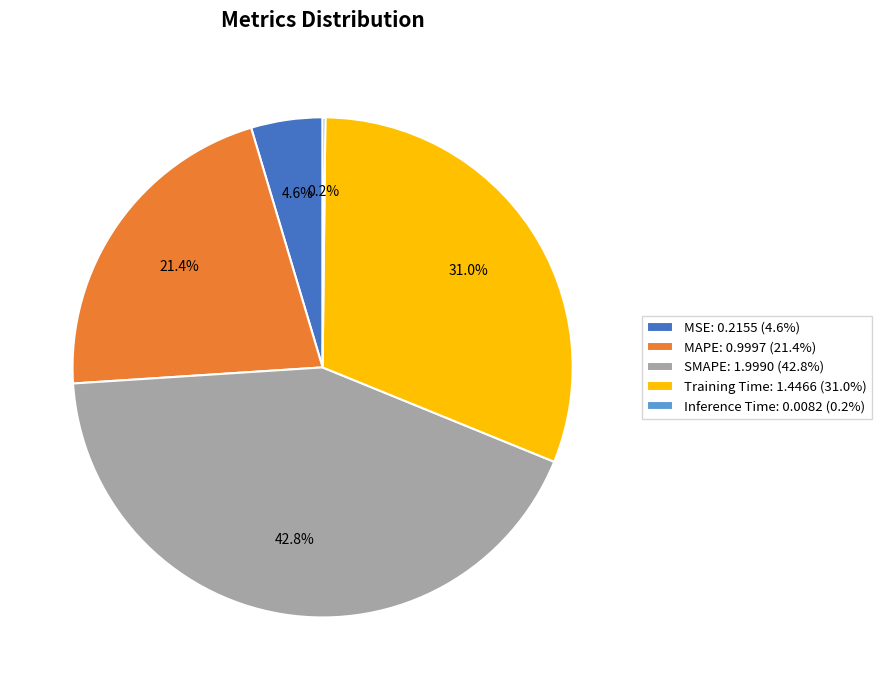

What percentage is the MAPE slice, to the nearest percent?

21%